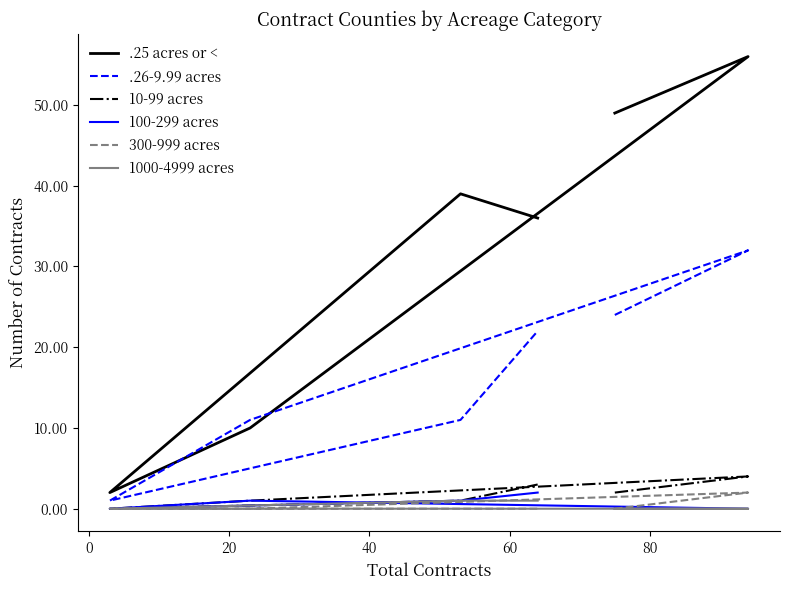

How many lines are shown in the chart?

6